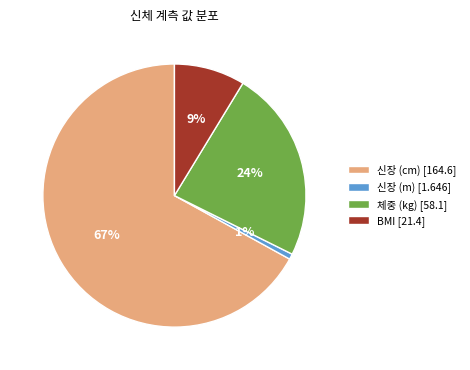

Does 신장 (cm) represent more than half of the total?

Yes